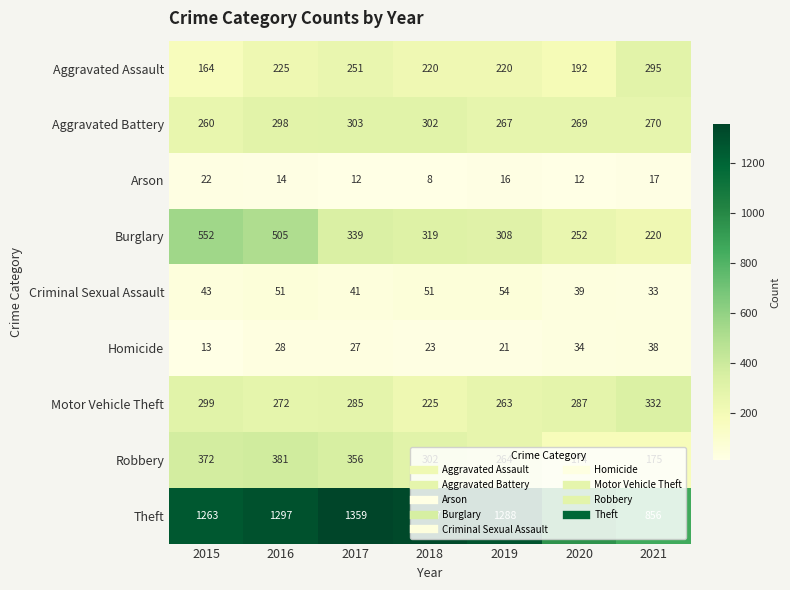

The Aggravated Assault series shows 295 at 2021. True or false?

True